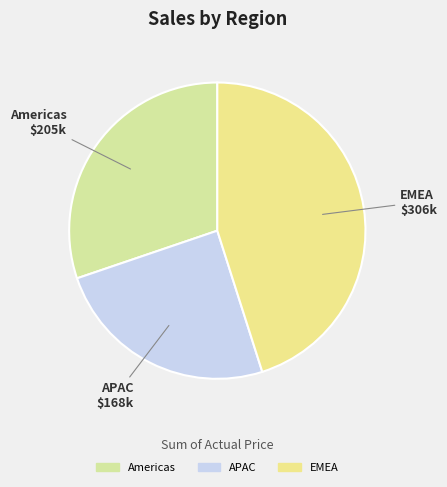

Is the sum of Americas and EMEA greater than half?

Yes